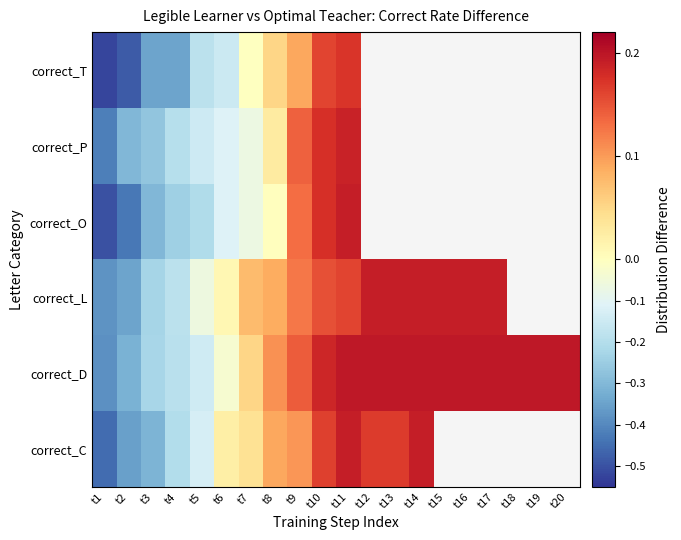

How many series are shown in this chart?

6